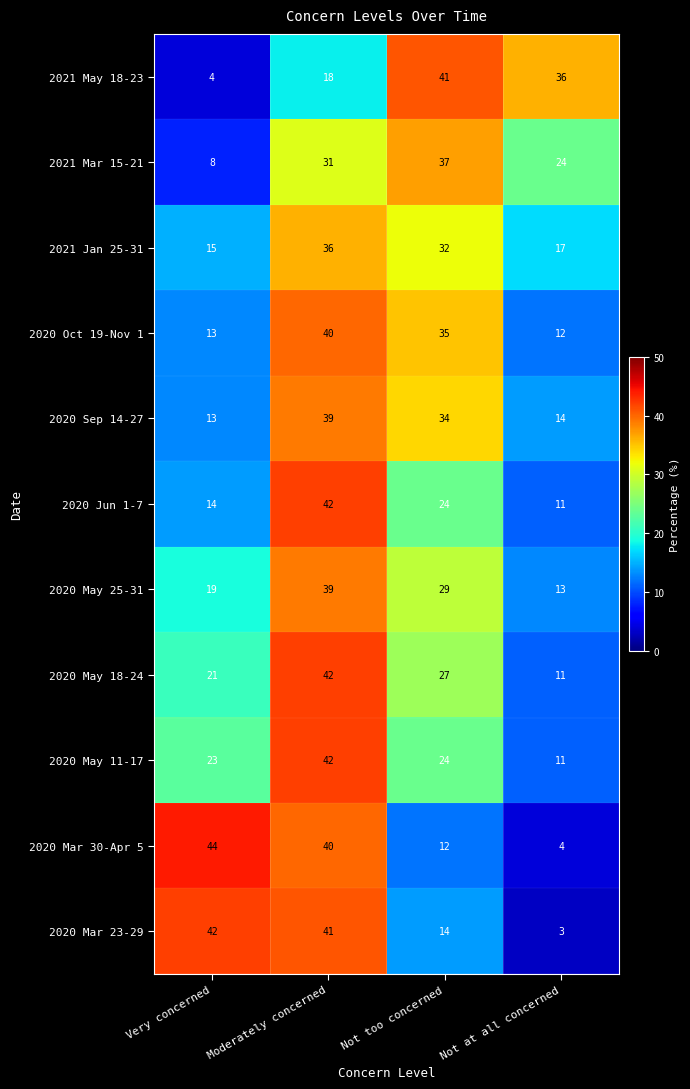

The 2020 Oct 19-Nov 1 series shows 20 at Very concerned. True or false?

False